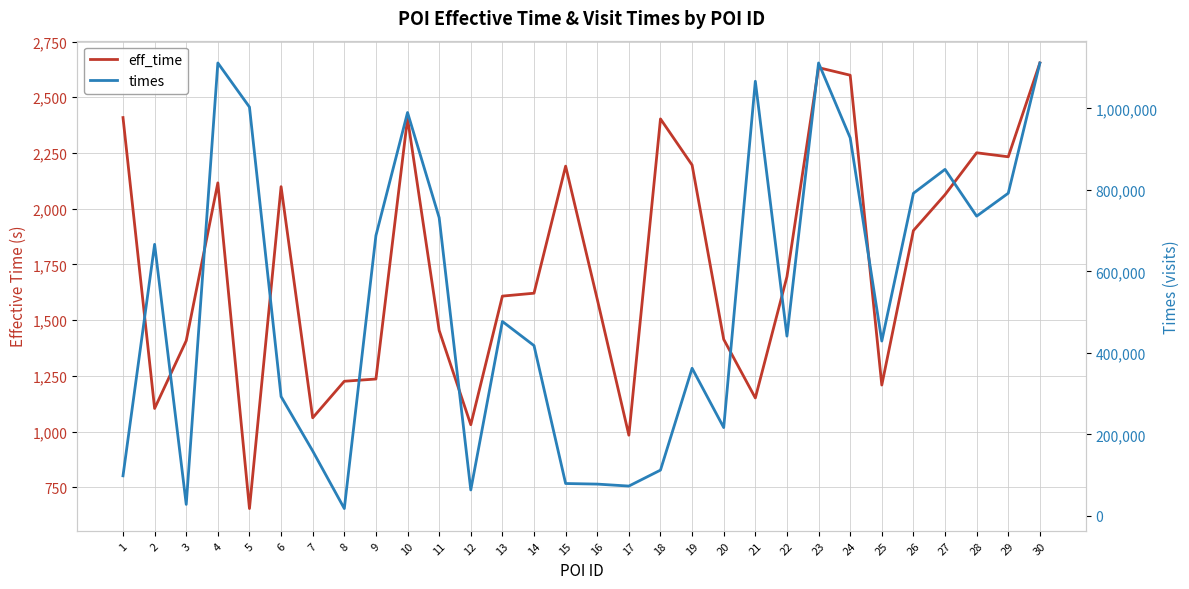

At which label is eff_time closest to 1654?

14